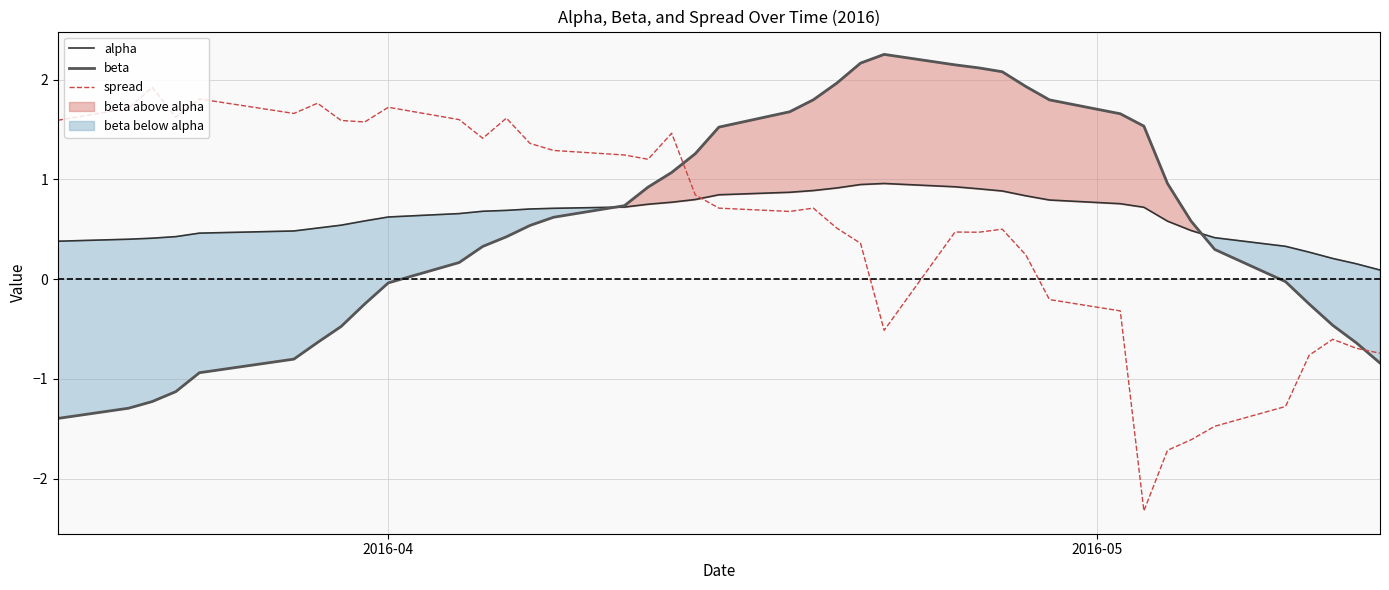

What is the lowest value of the spread series?

-2.3